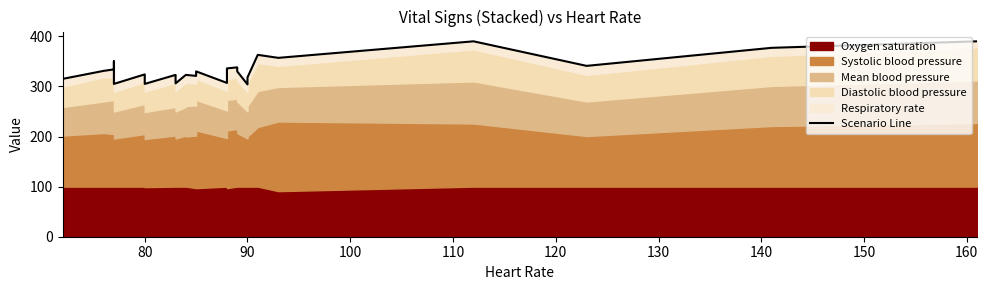

Reading left to right, extract all data points from this chart.

304	315	331	334	350	326	305	324	305	323	306	323	323	321	330	307	330	336	338	330	304	318	363	357	390	341	377	390